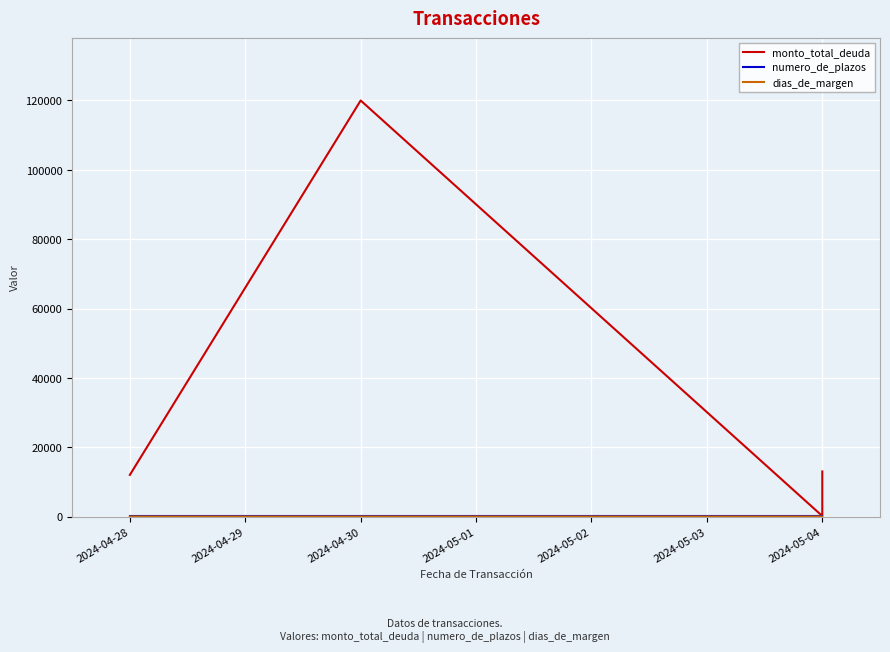

True or false: numero_de_plazos and monto_total_deuda intersect in this chart.

False